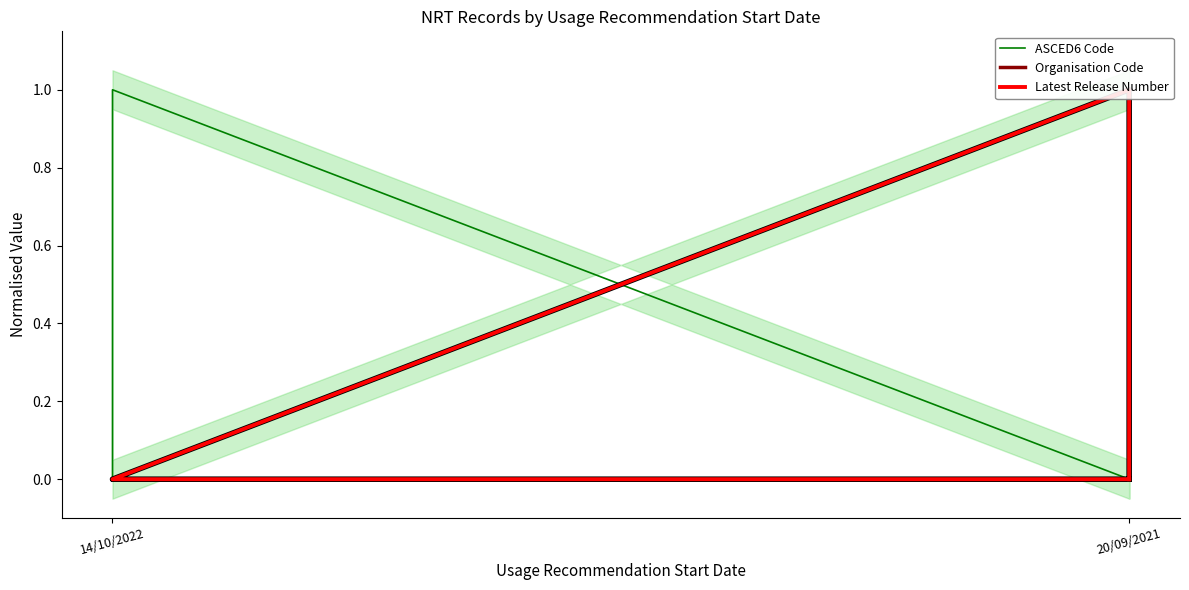

True or false: Latest Release Number has more than 2 interior local peaks.

False